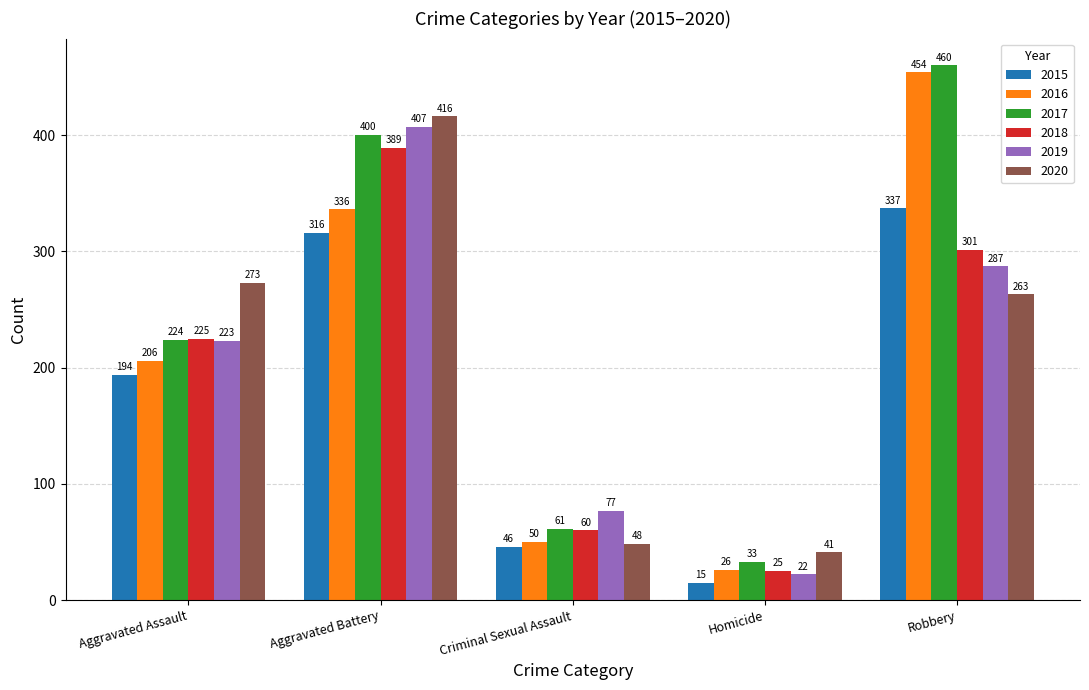

Does the chart contain stacked bars?

No